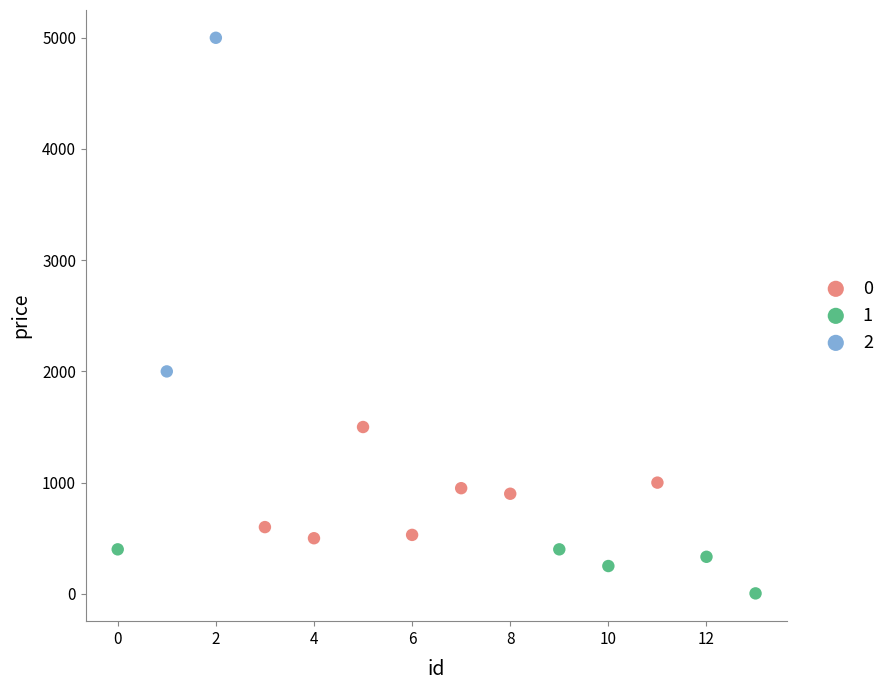

What are all the series names shown in the legend?

0, 1, 2